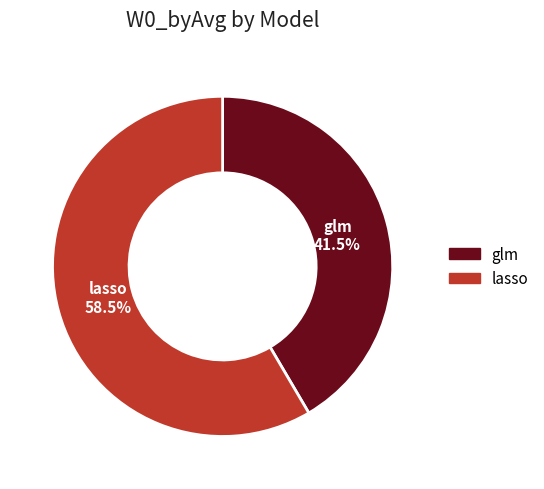

Which has a higher value, lasso or glm?

lasso